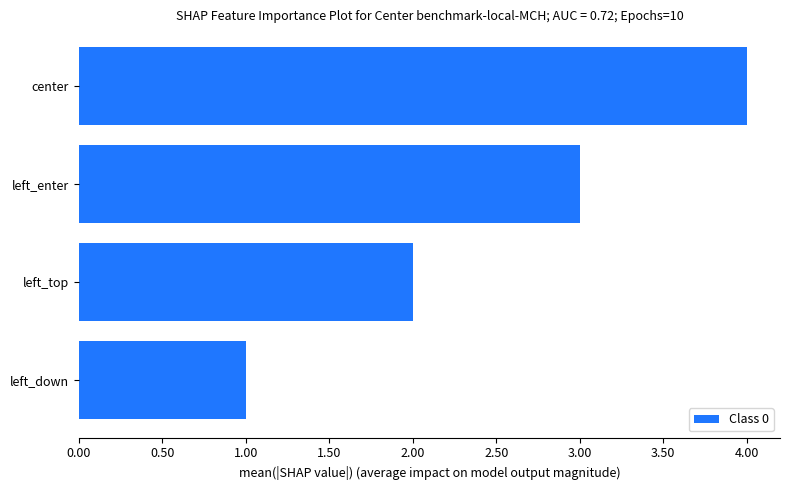

List the labels in order of value, largest first.

center, left_enter, left_top, left_down